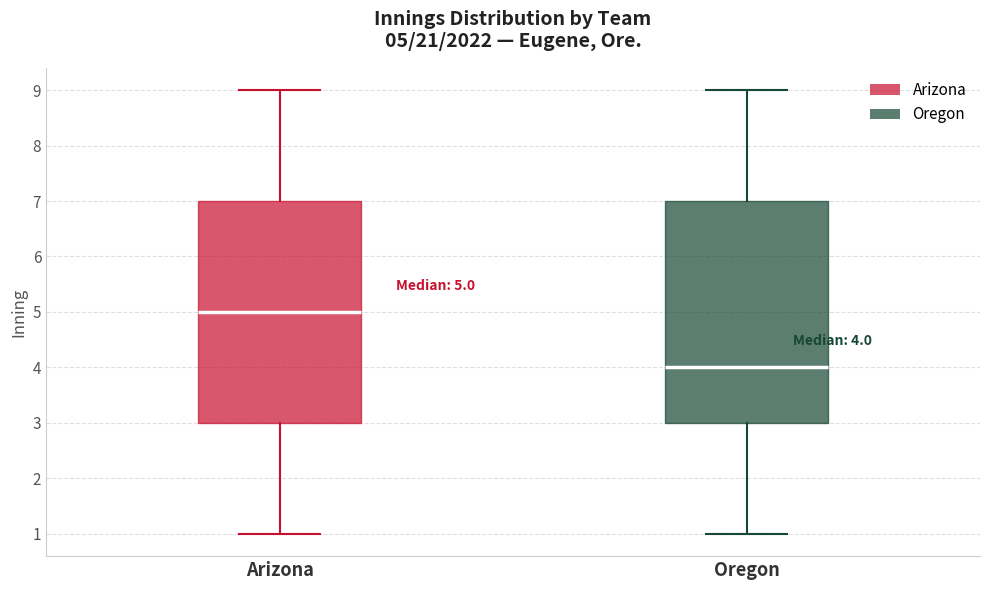

Which box's median line is the highest?

Arizona